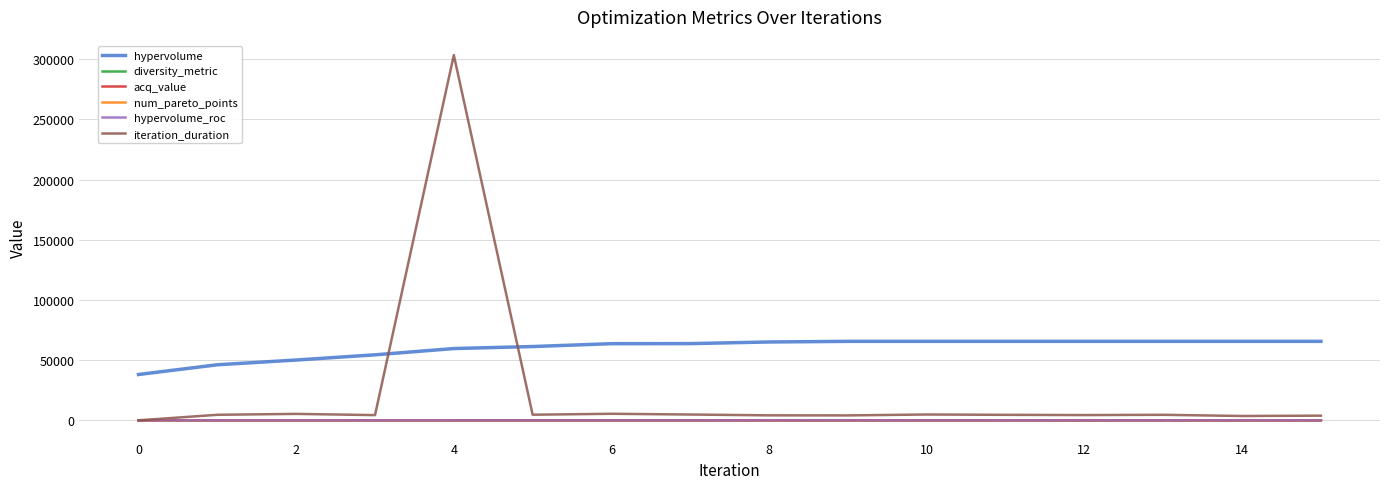

What are all the series names shown in the legend?

hypervolume, diversity_metric, acq_value, num_pareto_points, hypervolume_roc, iteration_duration